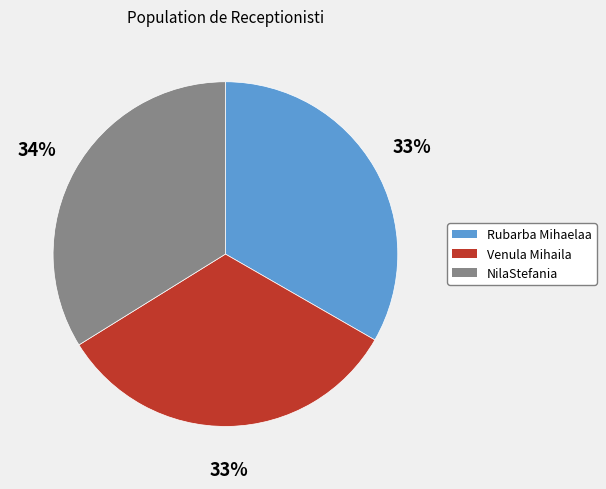

How many slices are in this pie chart?

3